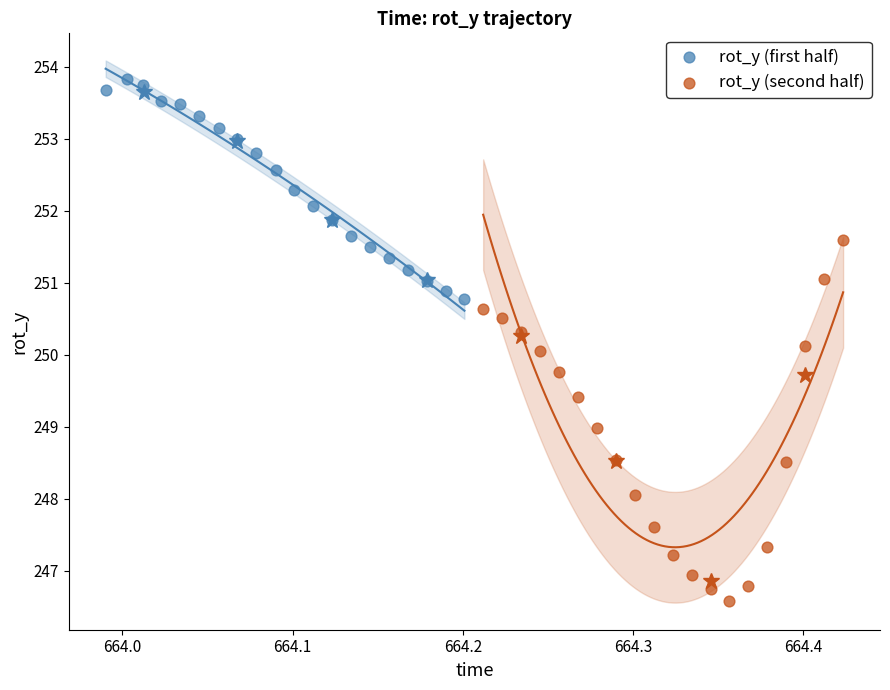

Which series has the largest Y range (max minus min)?

rot_y (second half)